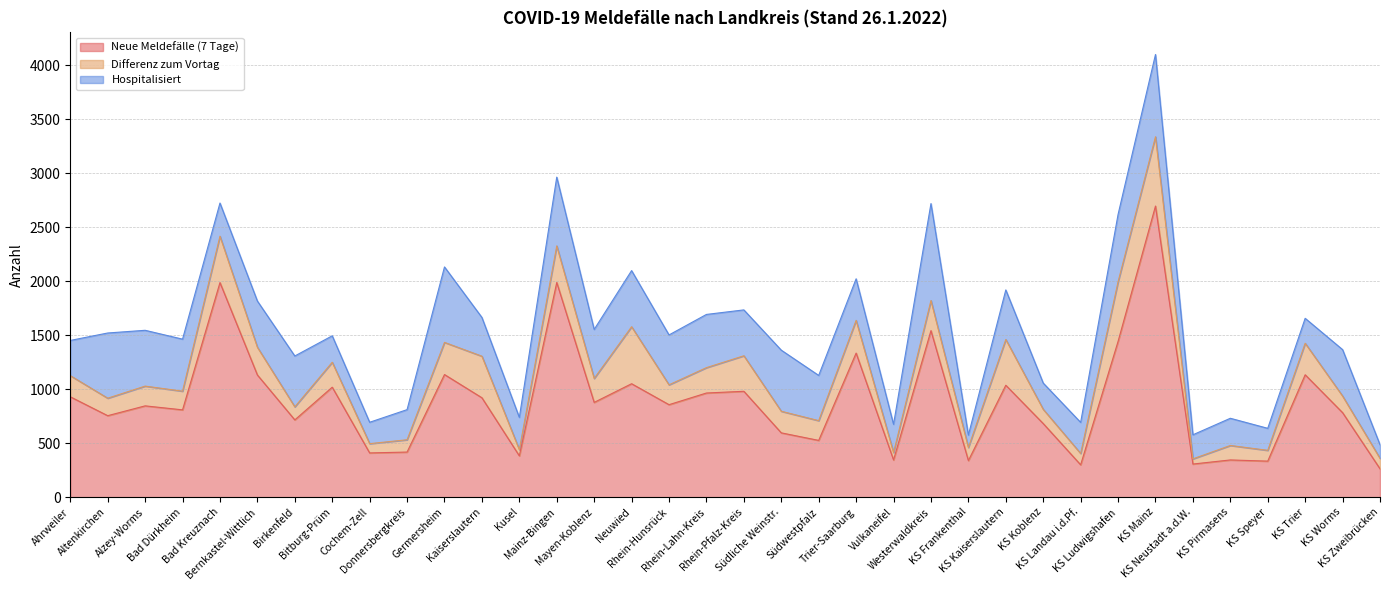

True or false: Hospitalisiert has more than 0 interior local peaks.

True